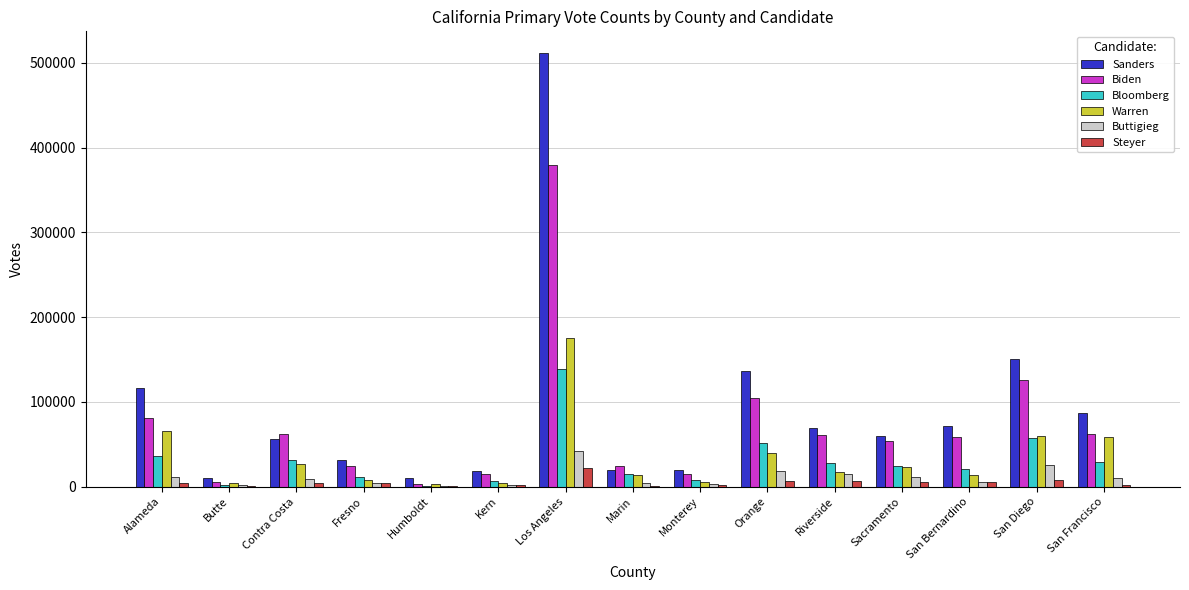

Which category has the highest value in the Biden series?

Los Angeles